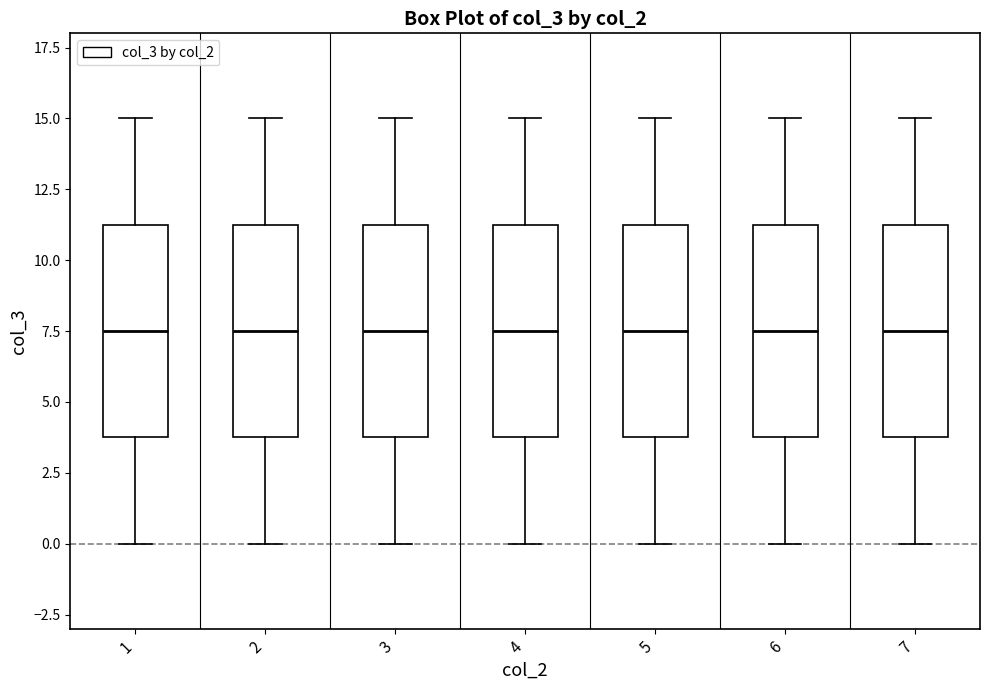

Where does the lower whisker of the box at x = 1 end on the y-axis? The values are not printed on the chart, so give them approximately, as read against the axis.

0.0